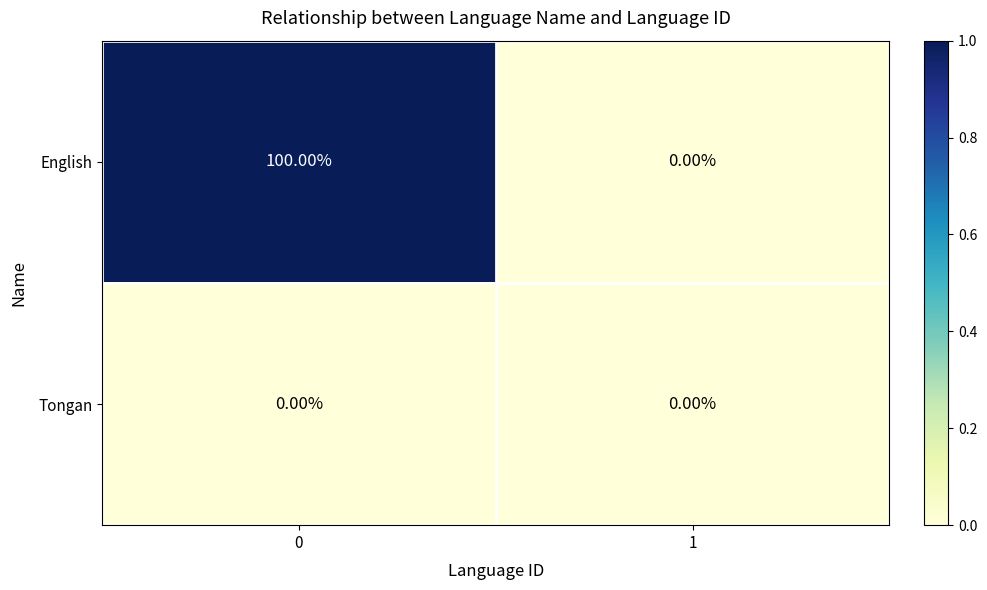

Is the value of Tongan at 0 greater than the value of English at 0?

No